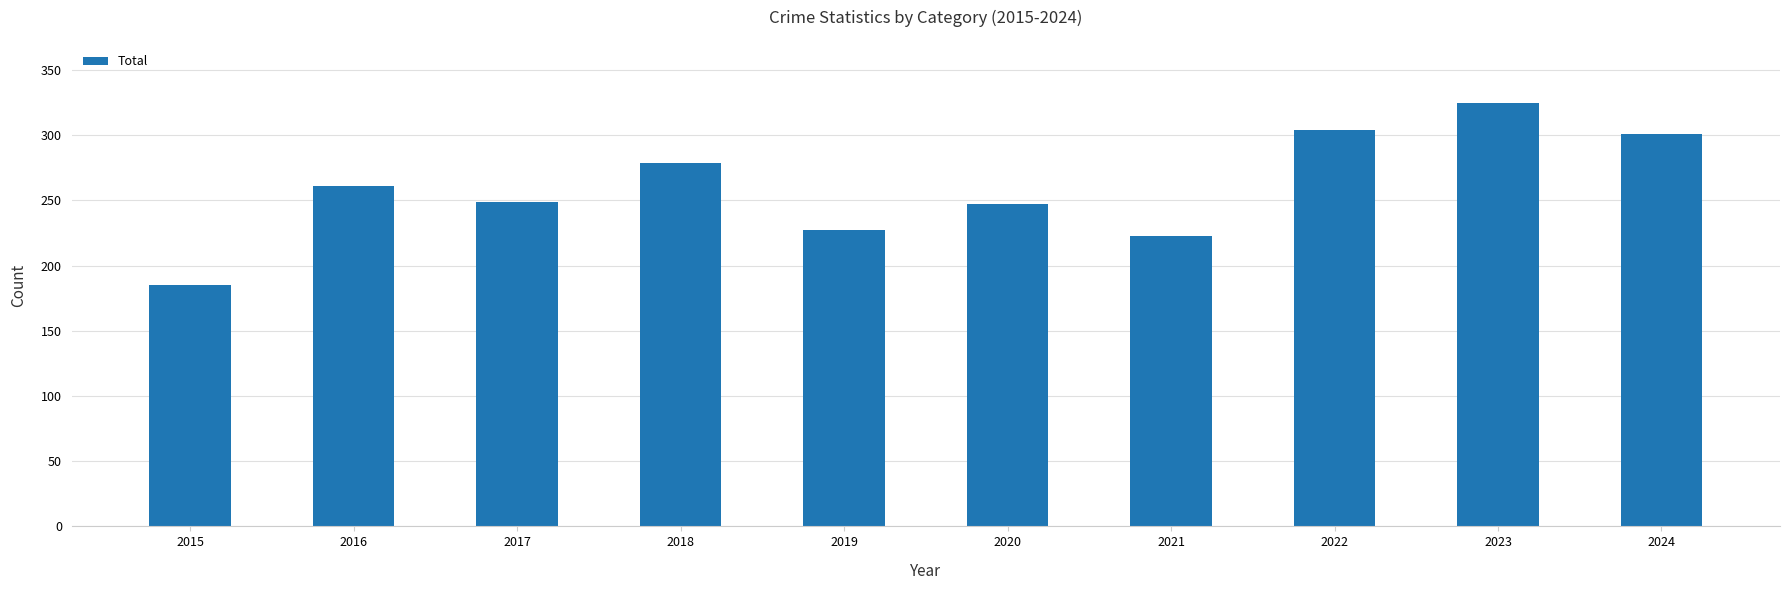

Read the value at 2020, to the nearest 50.

250